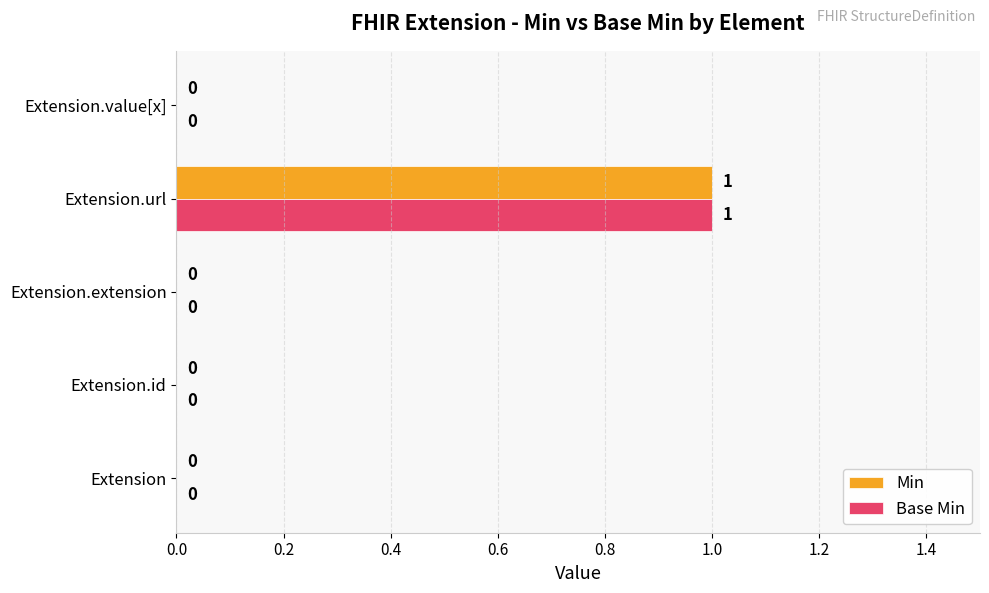

Is it true that Min equals 1 at Extension.id?

False